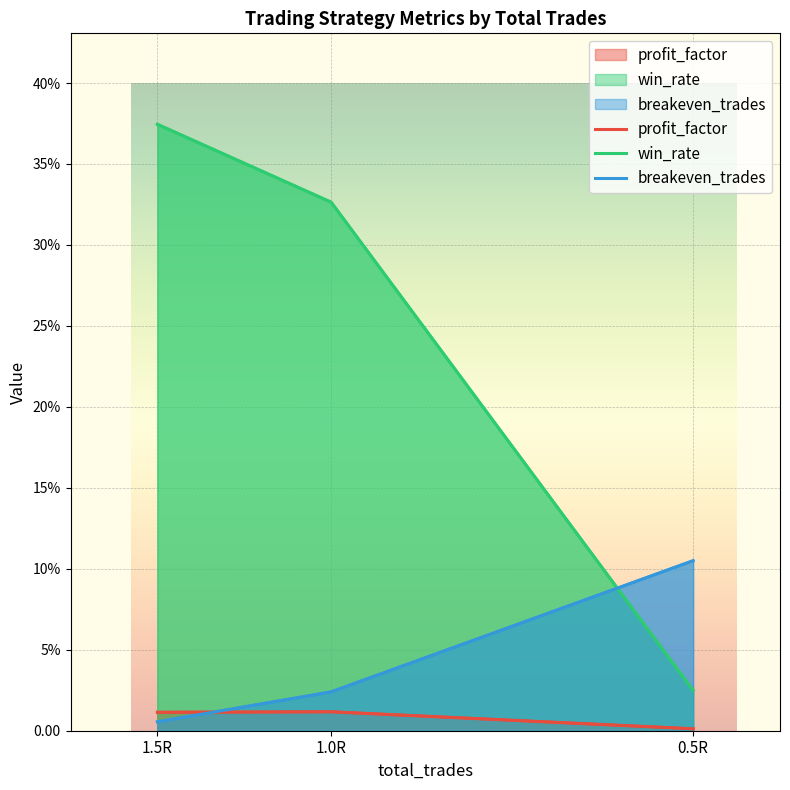

What is the difference between the maximum and minimum values in the breakeven_trades series?

9.9